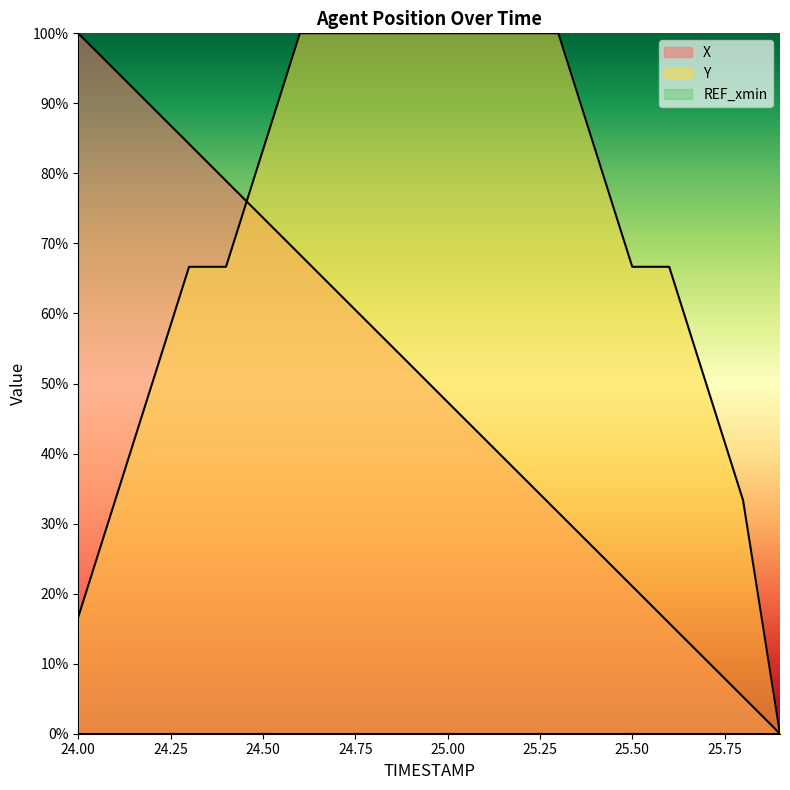

Which series ends up on top after the final intersection of X and Y?

Y